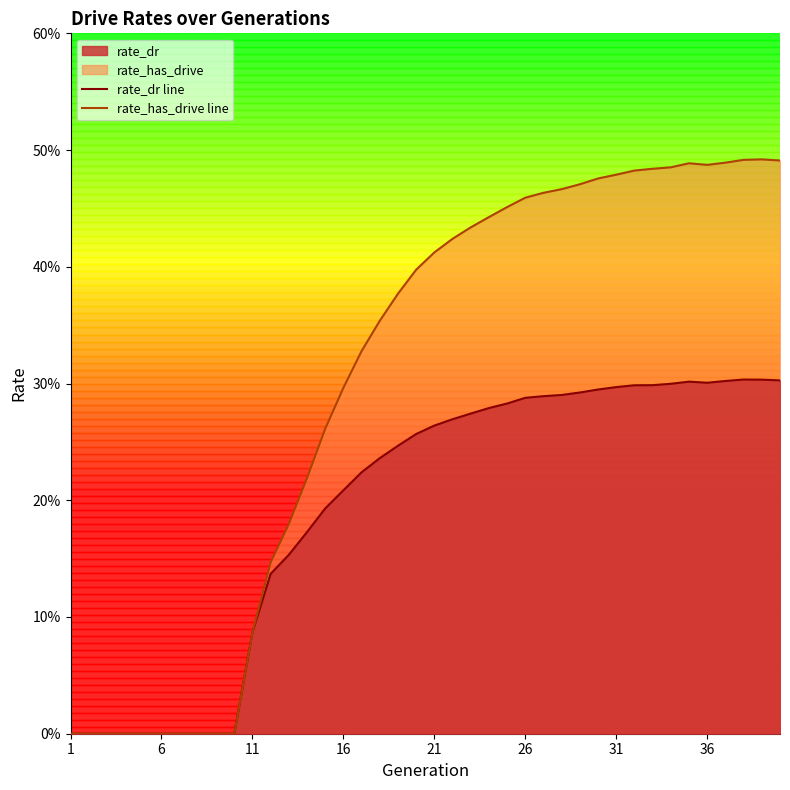

At which label does rate_dr line reach its minimum?

1